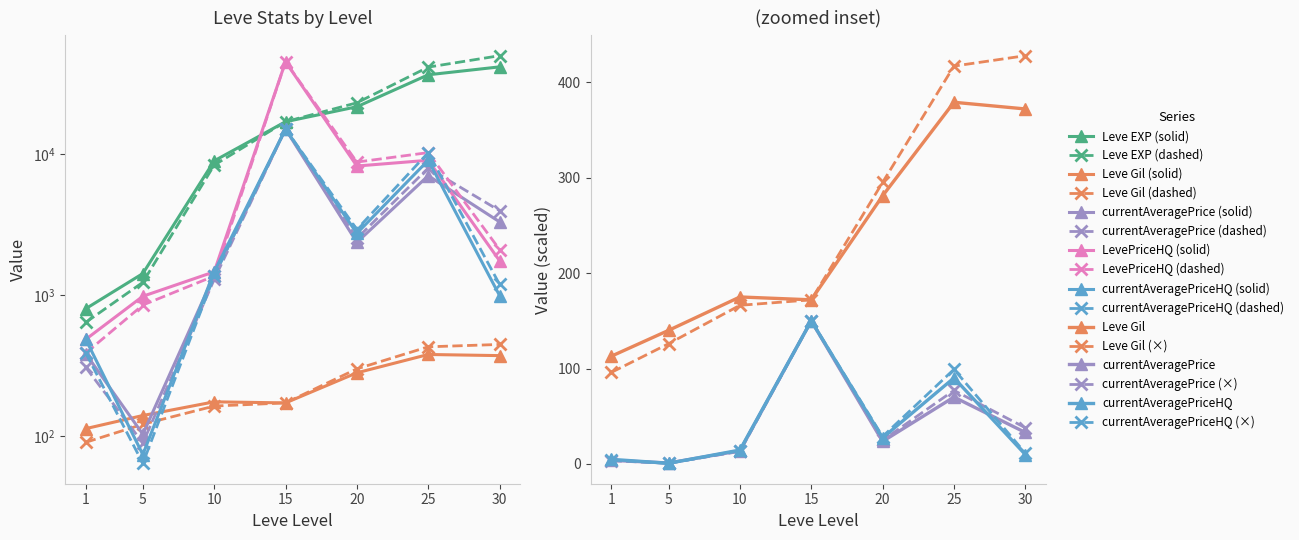

What is the value of the Leve Gil point at the 2nd from the left?

140.0